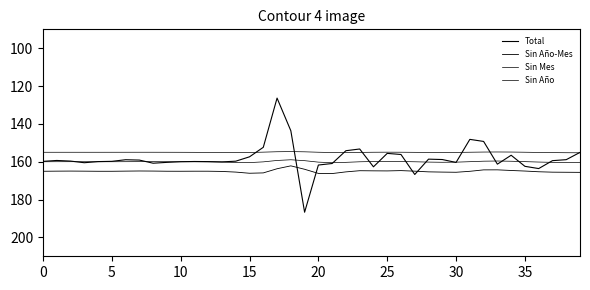

True or false: Sin Mes and Sin Año-Mes intersect in this chart.

False